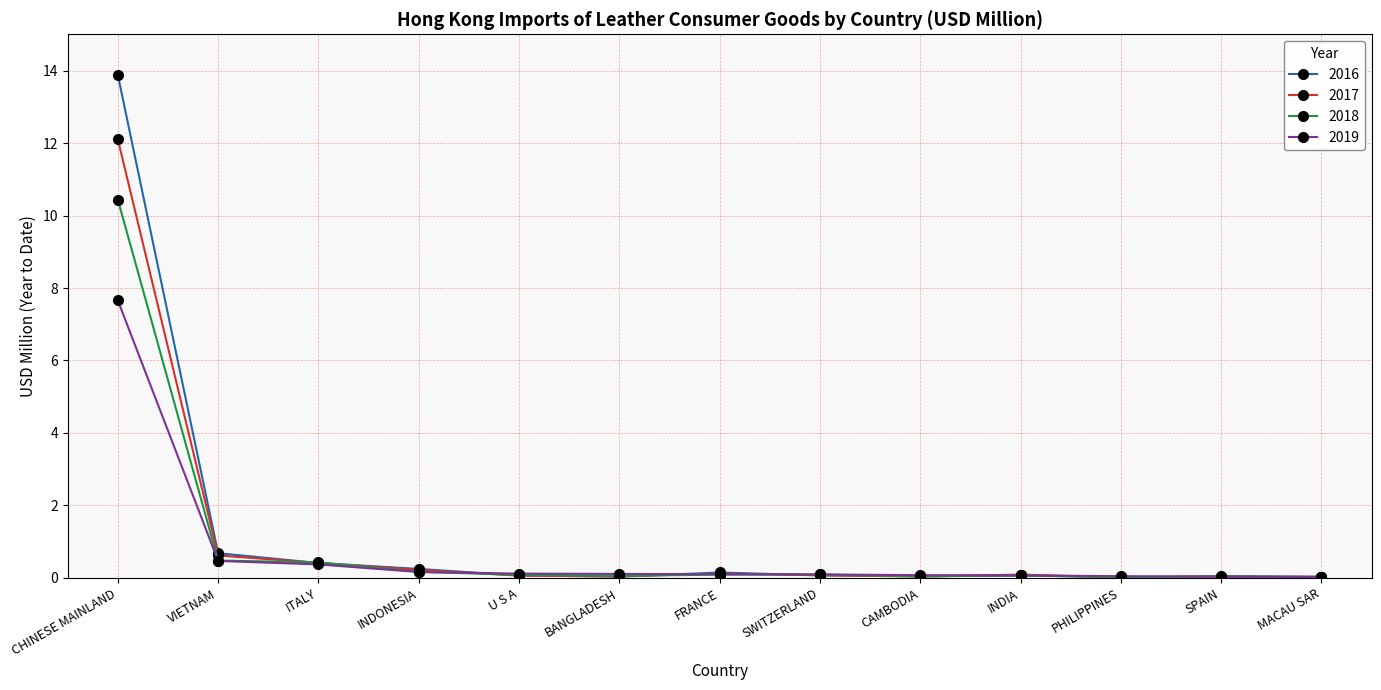

The 2017 series shows 0.0 at PHILIPPINES. True or false?

True